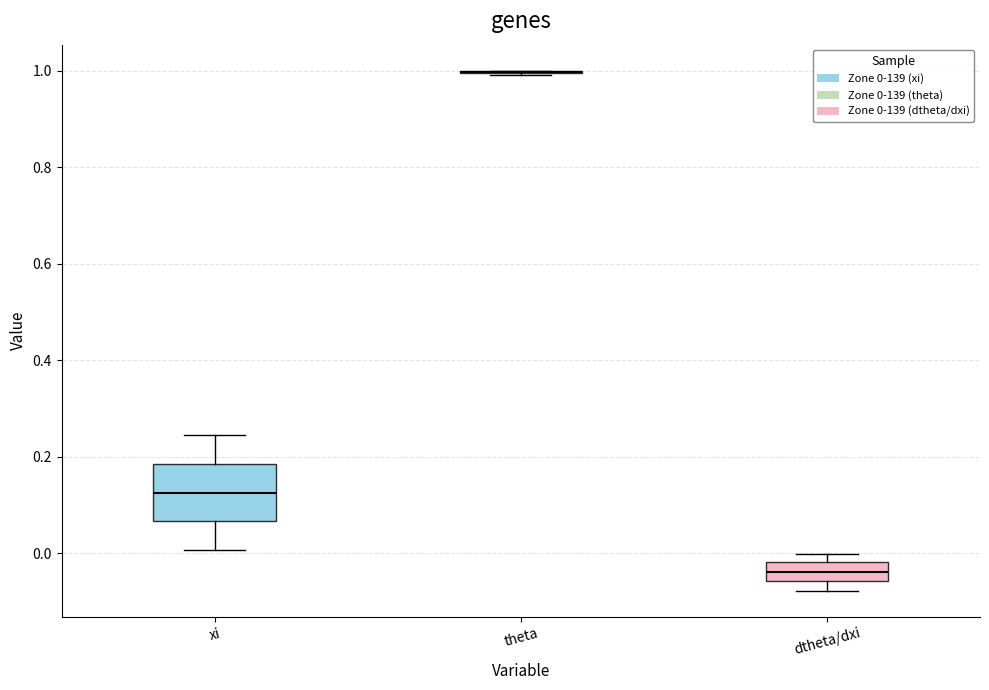

Reading left to right, read every box against the y-axis: the position of its median line, the range the box covers, and the ends of its whiskers. The values are not printed on the chart, so give them approximately, as read against the axis.

xi: median 0.12, box 0.06 to 0.18, whiskers 0.00 to 0.24
theta: box collapsed to a line at 1.00, whiskers 1.00 to 1.00
dtheta/dxi: median -0.04, box -0.06 to -0.02, whiskers -0.08 to 0.00